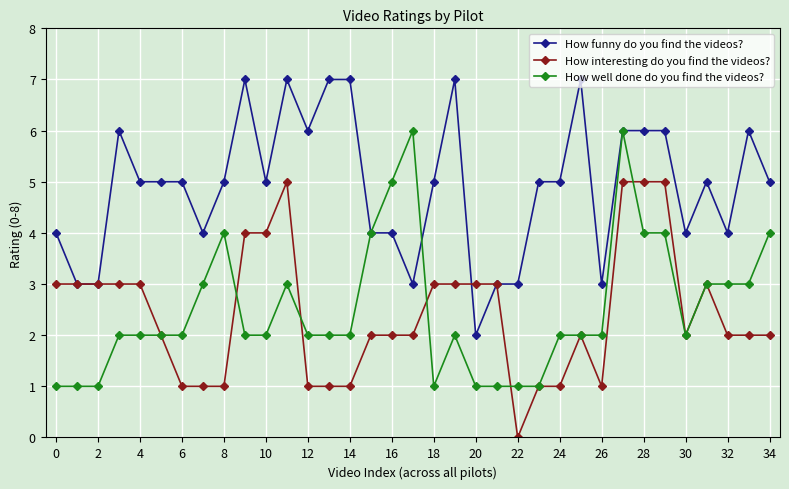

What is the value of the How well done do you find the videos? point at the 12th from the left?

3